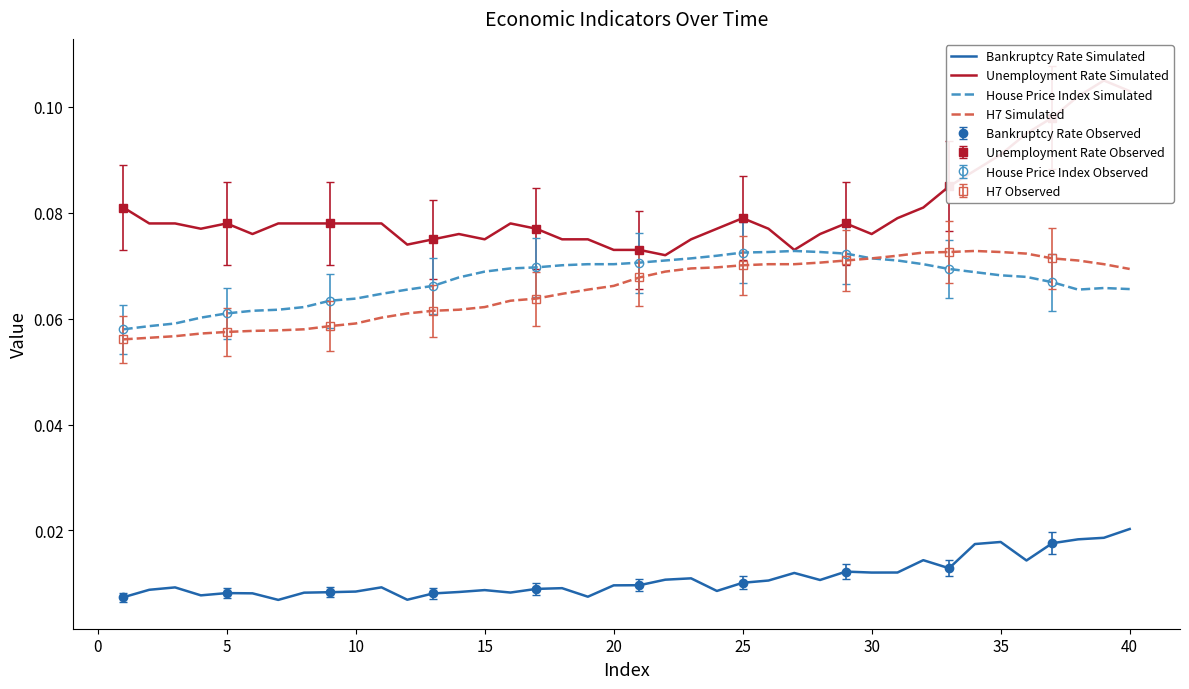

True or false: House Price Index Simulated and Bankruptcy Rate Simulated intersect in this chart.

False